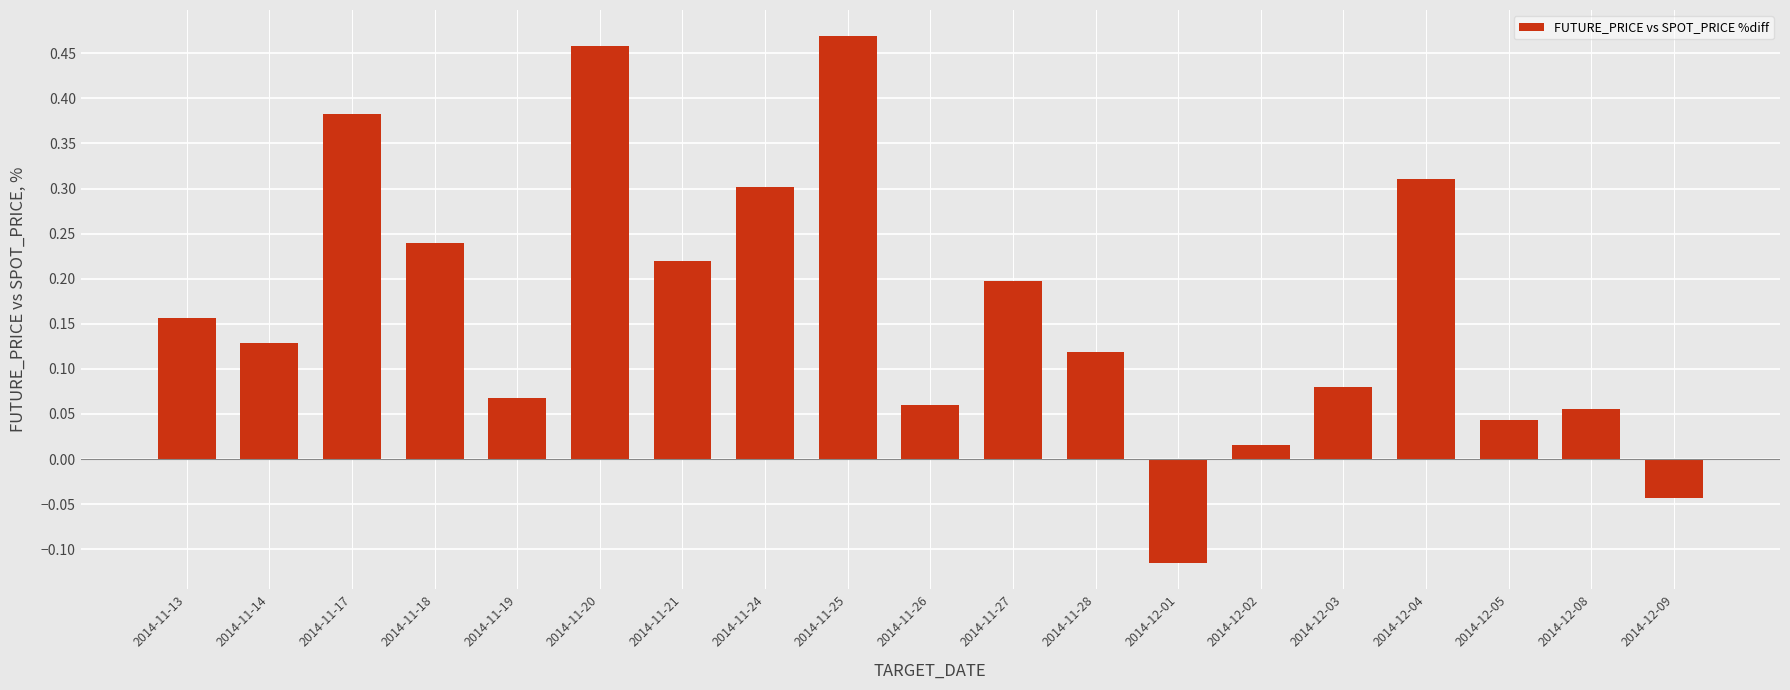

The chart shows a value of 0.2 at 2014-11-14. True or false?

False